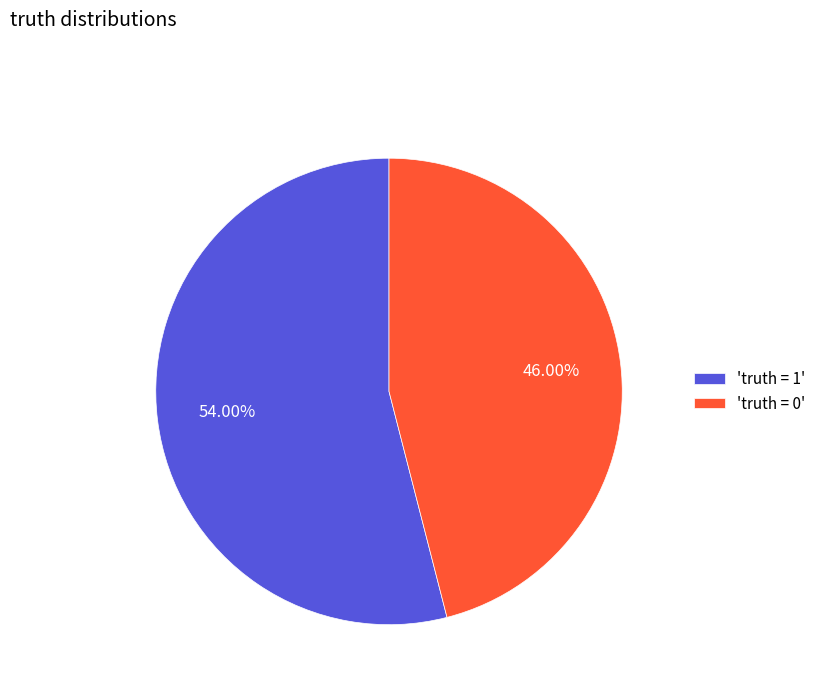

Between 'truth = 0' and 'truth = 1', which is larger?

'truth = 1'